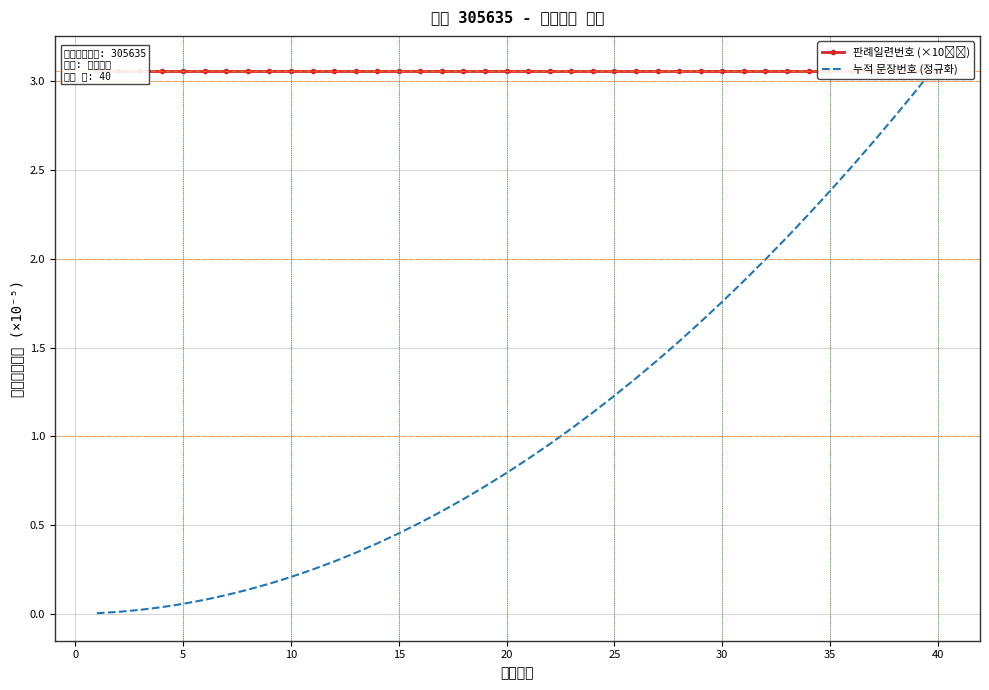

How many data points does each series have?

40